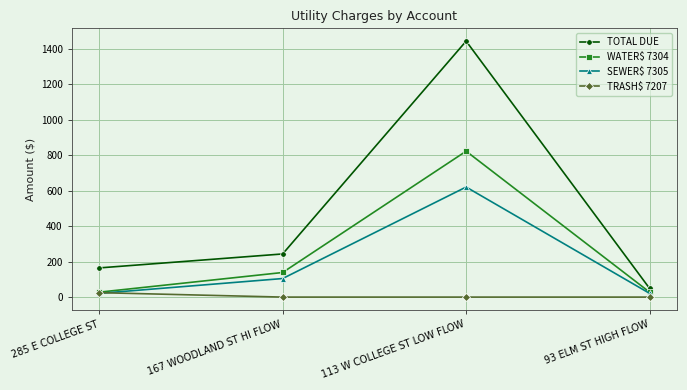

Rank the categories by TOTAL DUE value from lowest to highest.

93 ELM ST HIGH FLOW, 285 E COLLEGE ST, 167 WOODLAND ST HI FLOW, 113 W COLLEGE ST LOW FLOW